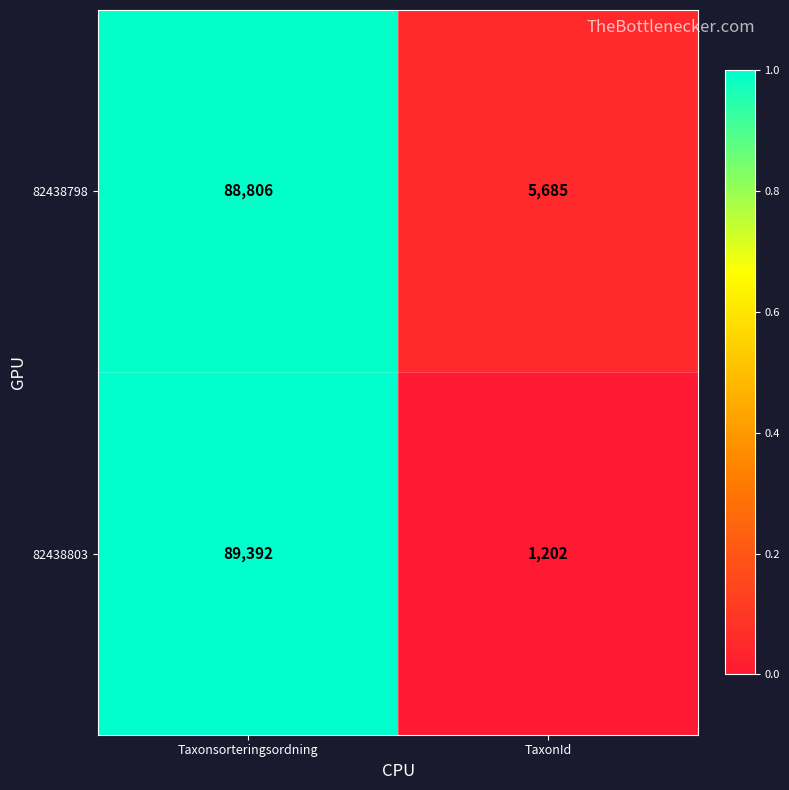

Is it true that 82438798 equals 5685 at TaxonId?

True